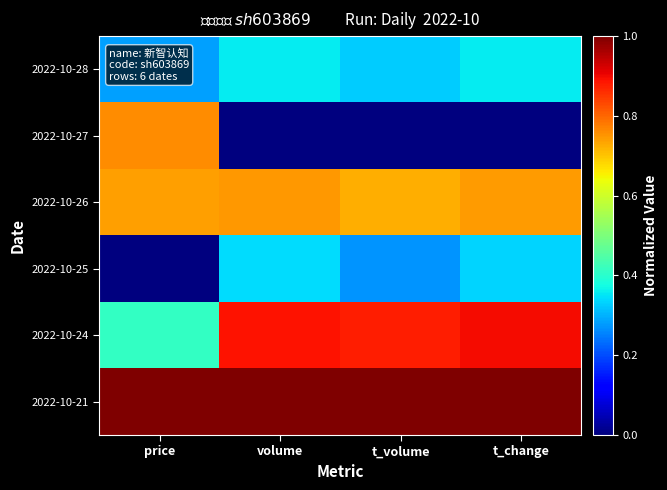

Between price and t_change, which is larger?

t_change